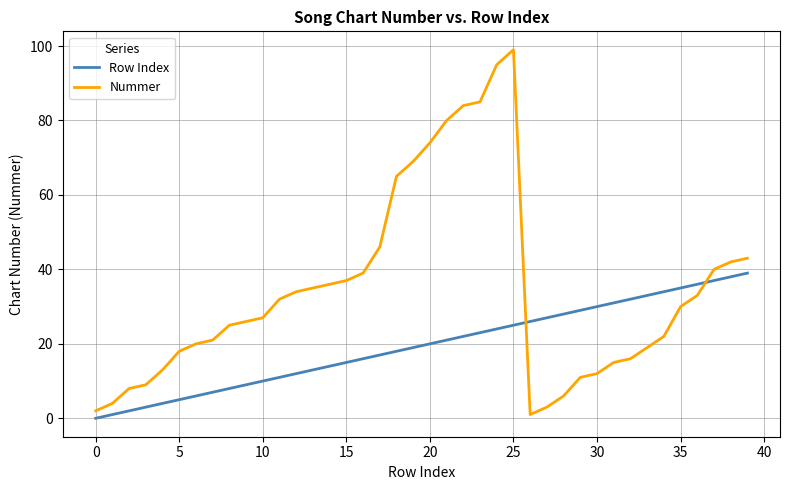

True or false: Row Index and Nummer cross at least once.

True